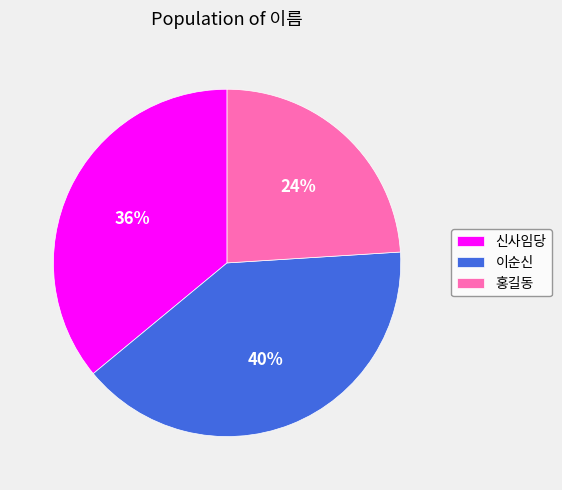

To the nearest percent, what is the average slice percentage?

33%